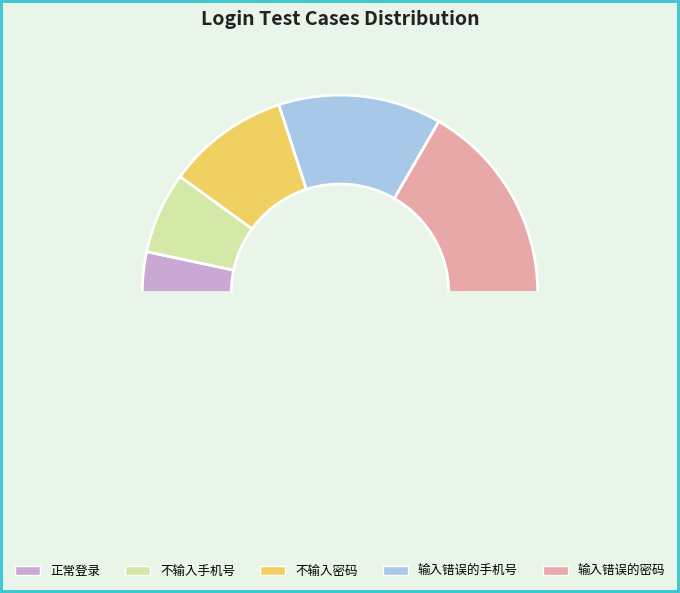

How many slices are in this pie chart?

6